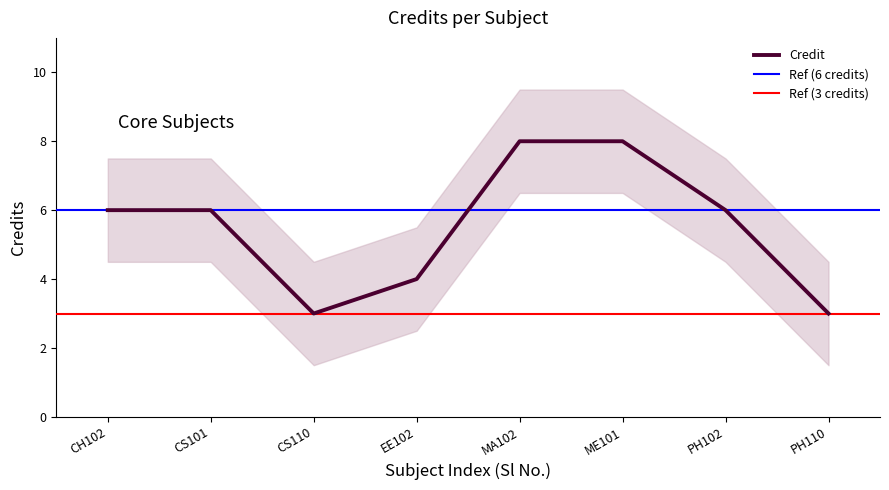

How many lines are shown in the chart?

1